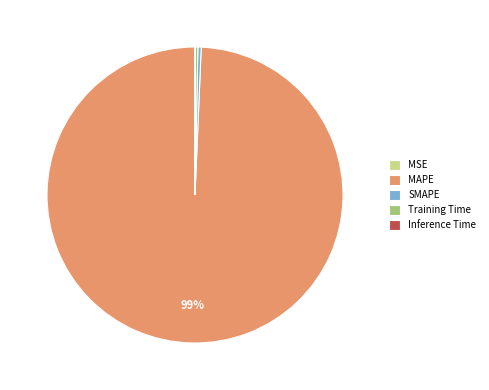

True or false: MAPE accounts for 89% of the total.

False